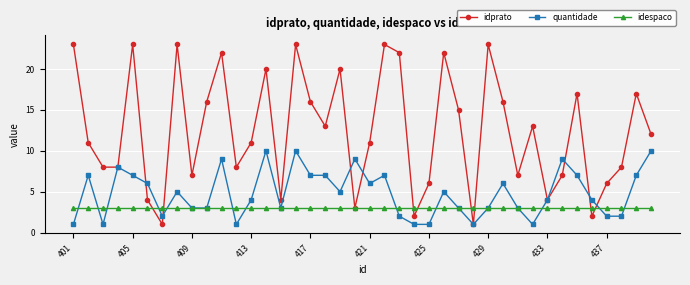

What is the maximum value for idespaco?

3